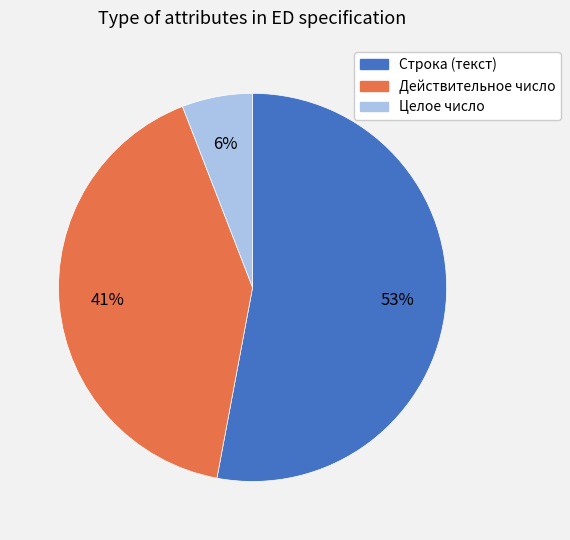

To the nearest percent, what is the difference between the largest and smallest slice percentages?

47%